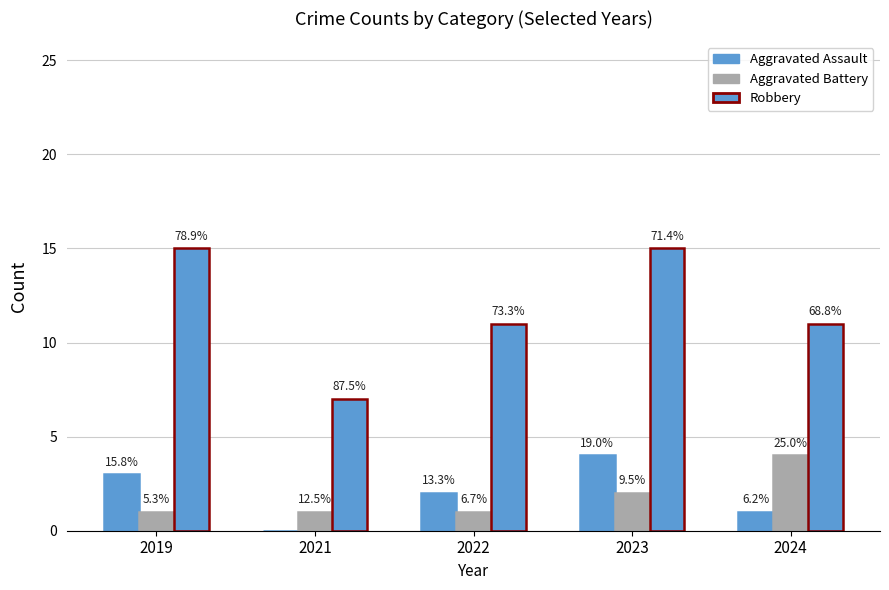

Rank the series by their maximum value, from lowest to highest.

Aggravated Assault, Aggravated Battery, Robbery